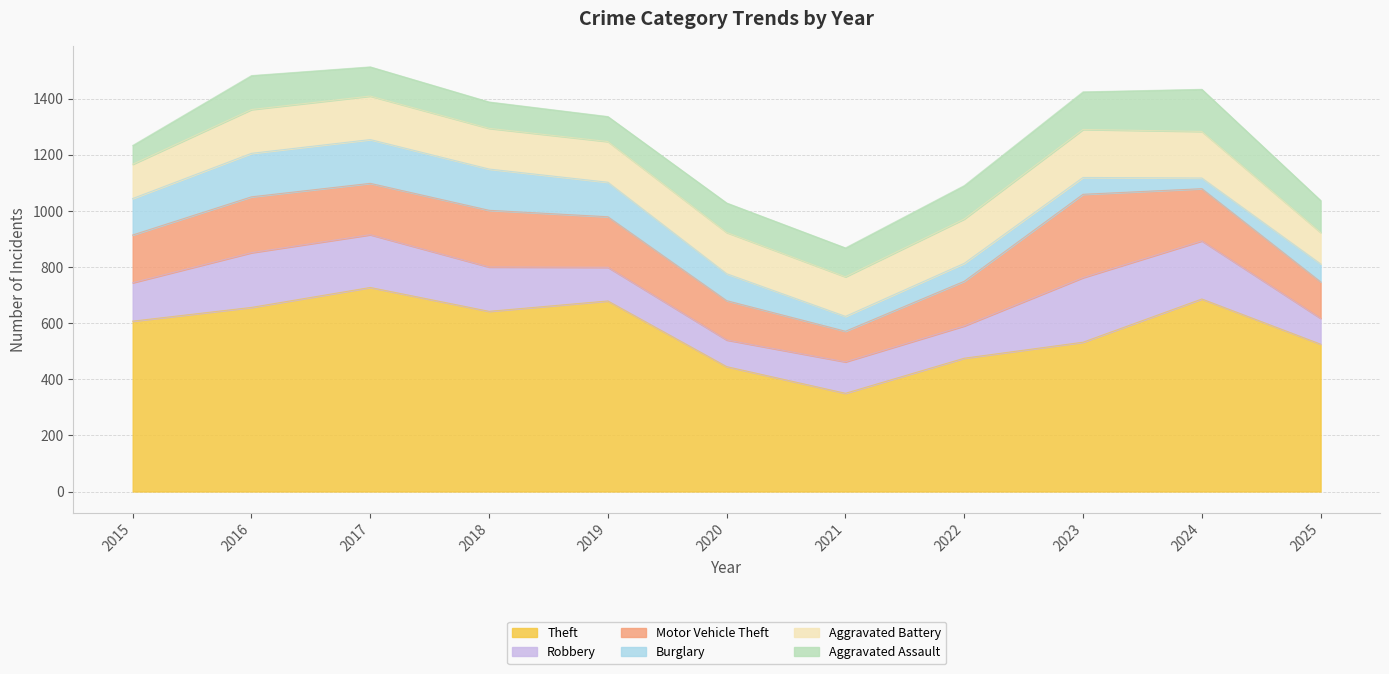

How many times do Motor Vehicle Theft and Robbery cross each other?

6